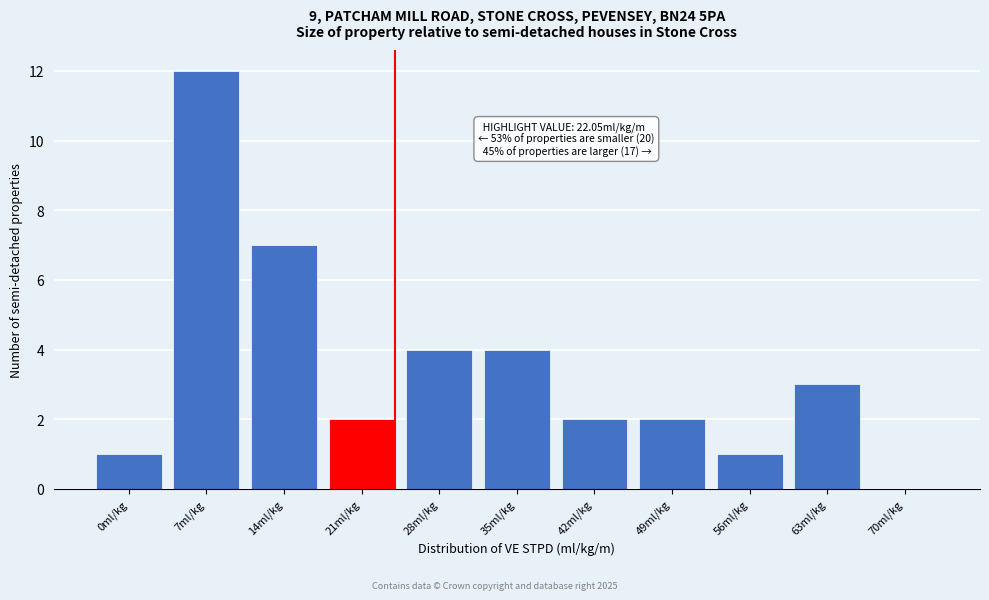

Reading right to left, extract all data points from this chart.

70ml/kg=0	63ml/kg=3	56ml/kg=1	49ml/kg=2	42ml/kg=2	35ml/kg=4	28ml/kg=4	21ml/kg=2	14ml/kg=7	7ml/kg=12	0ml/kg=1